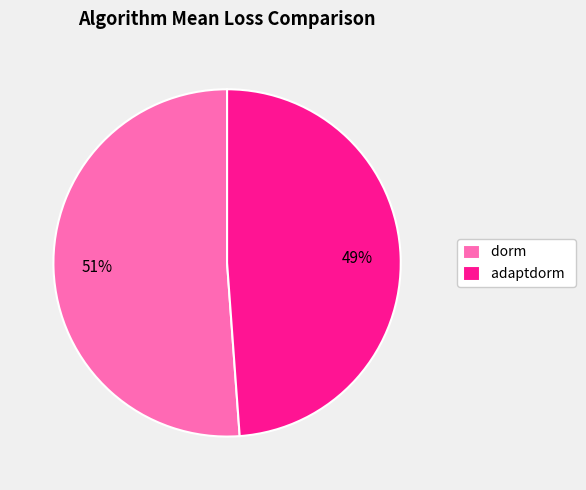

Count the number of slices in the pie.

2